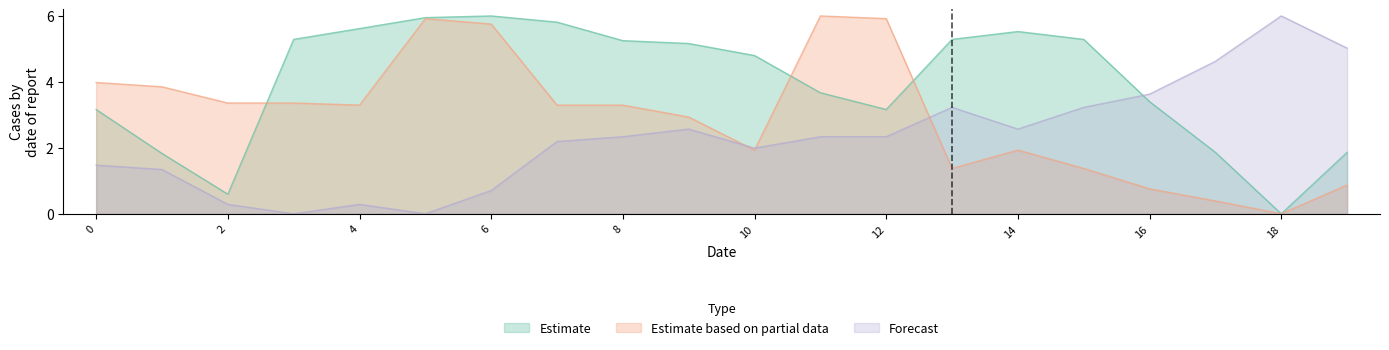

What is the difference between the highest and lowest values at 8?

2.9